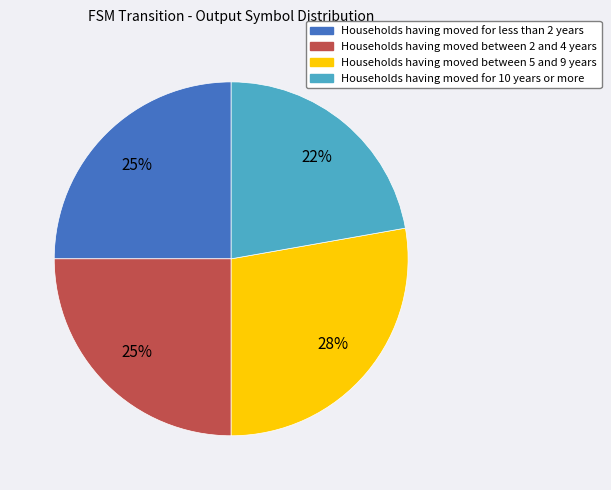

Is there a majority slice in this chart?

No